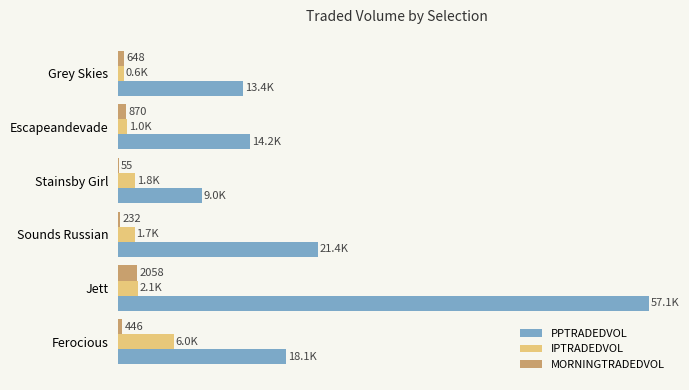

What are all the series names shown in the legend?

PPTRADEDVOL, IPTRADEDVOL, MORNINGTRADEDVOL